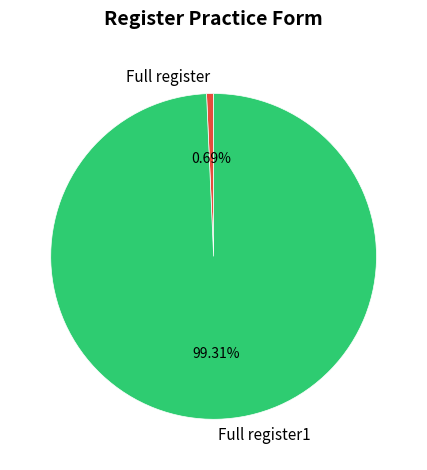

Rank the categories by value from lowest to highest.

Full register, Full register1